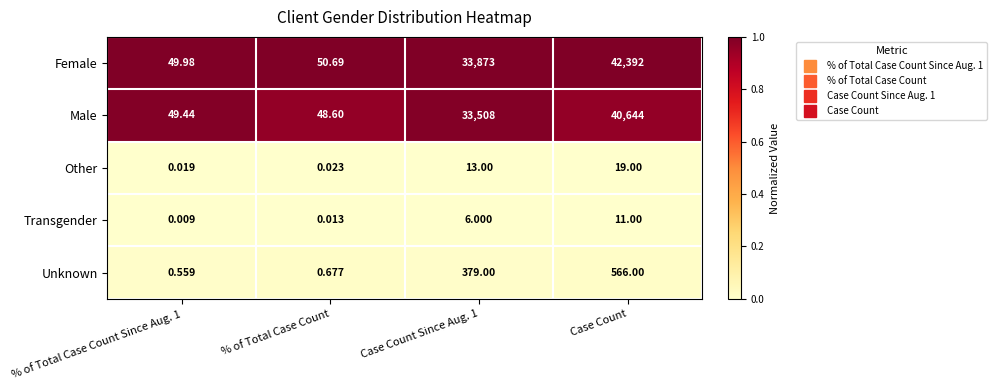

Between % of Total Case Count Since Aug. 1 and Case Count Since Aug. 1, which series saw the biggest shift?

Female